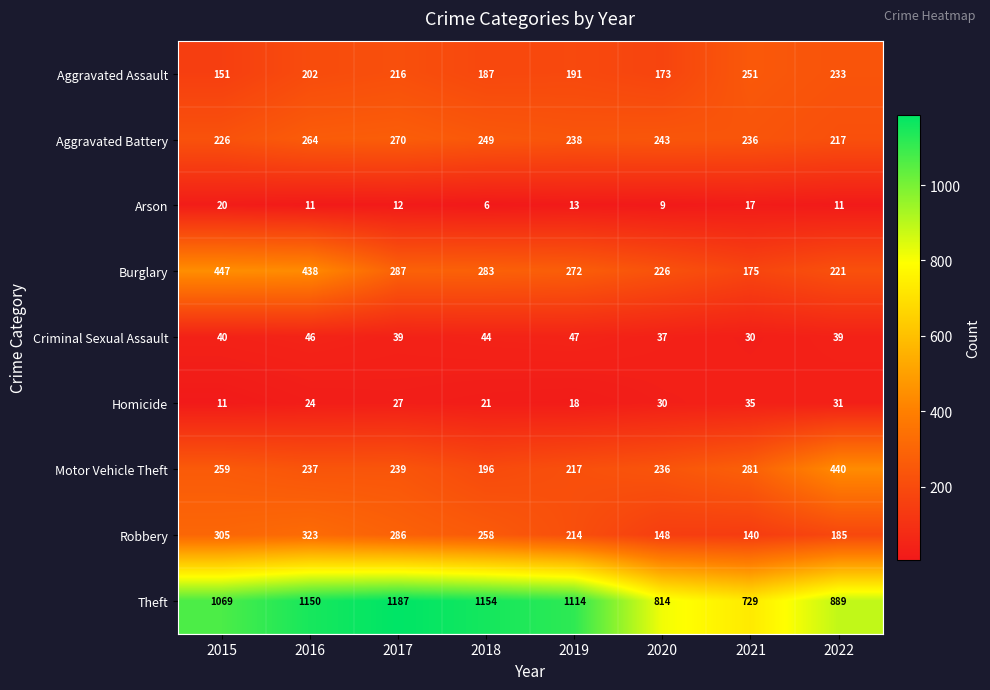

True or false: Burglary has a value of 221 at 2022.

True